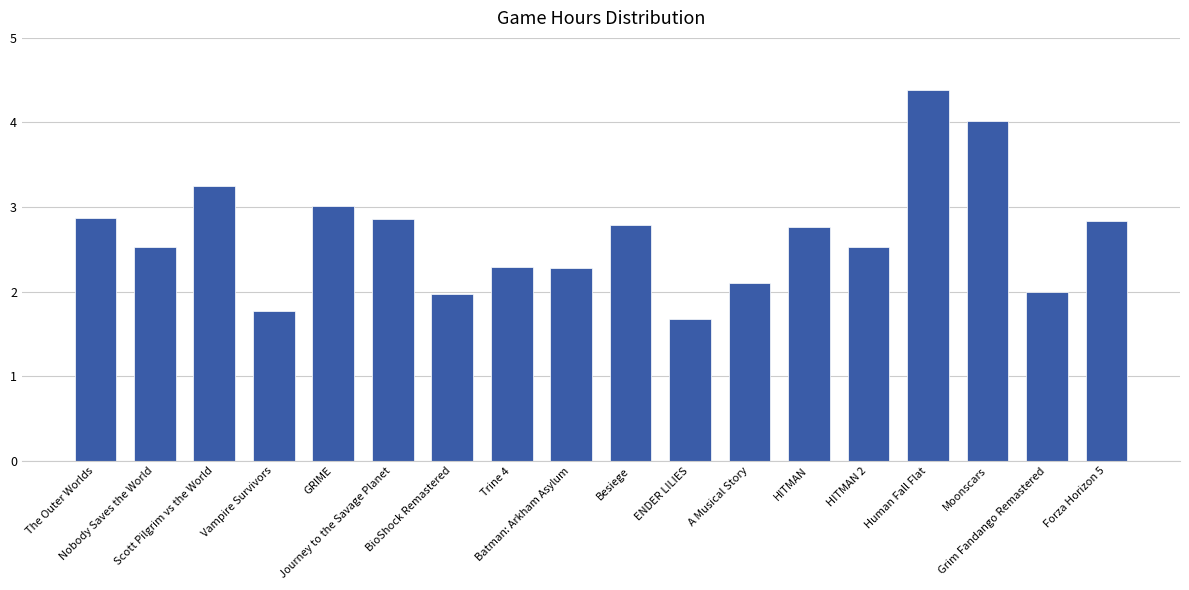

What is the smallest value displayed?

1.7